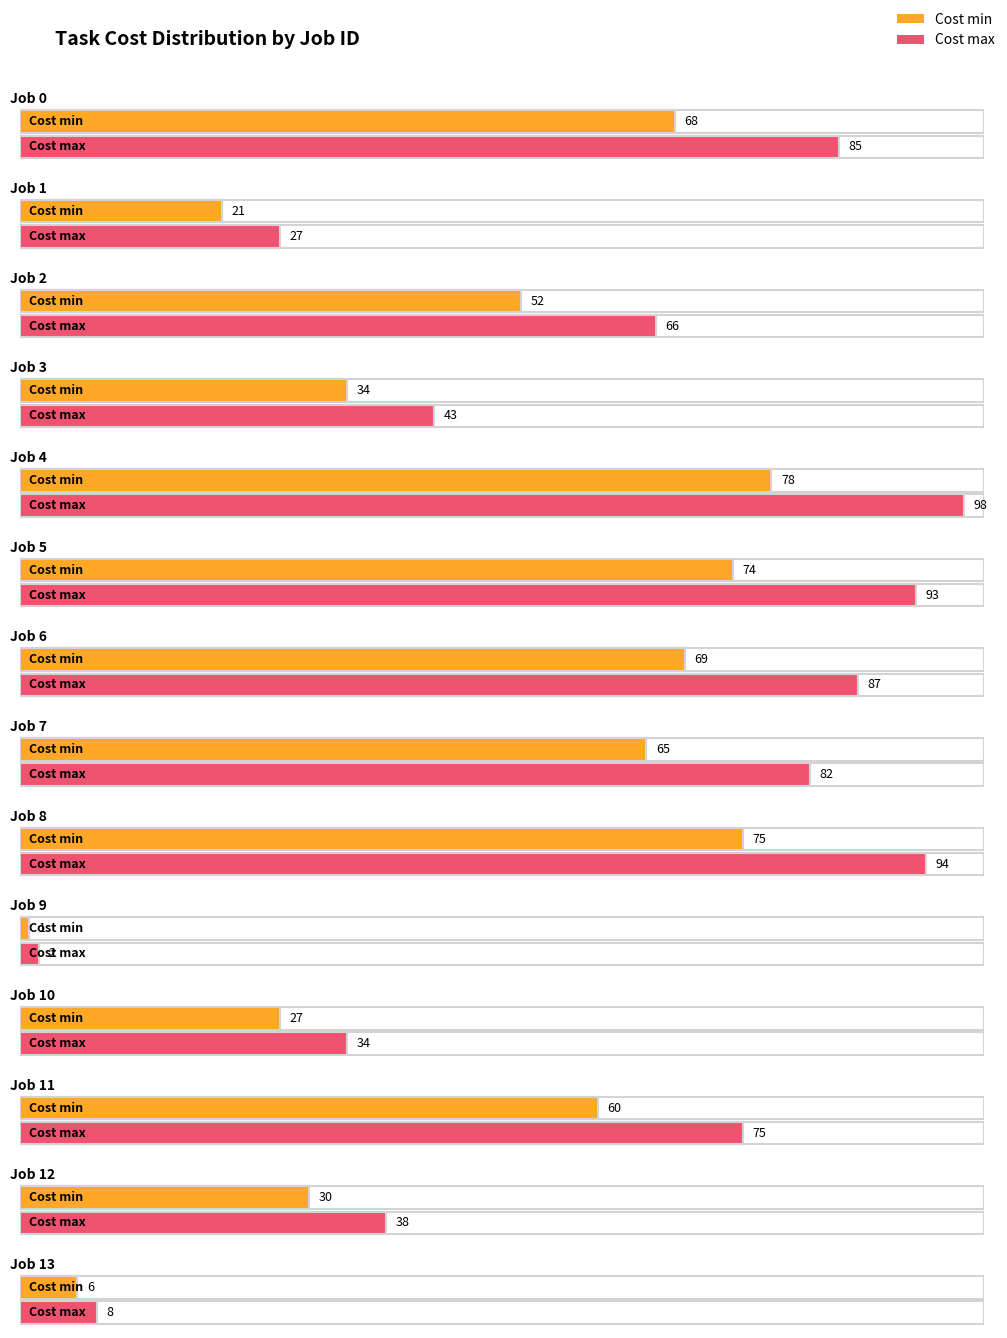

What is the value of the Cost min bar at the 3rd from the left?

52